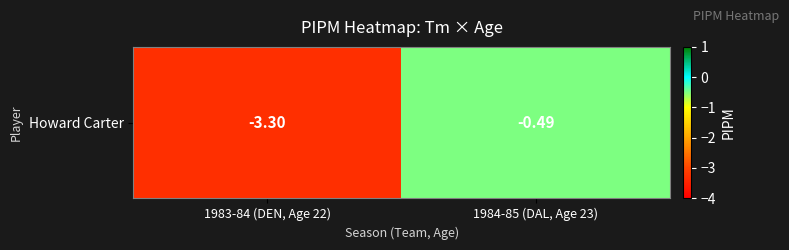

Is it true that the value at 1983-84 (DEN, Age 22) is -5.5?

False